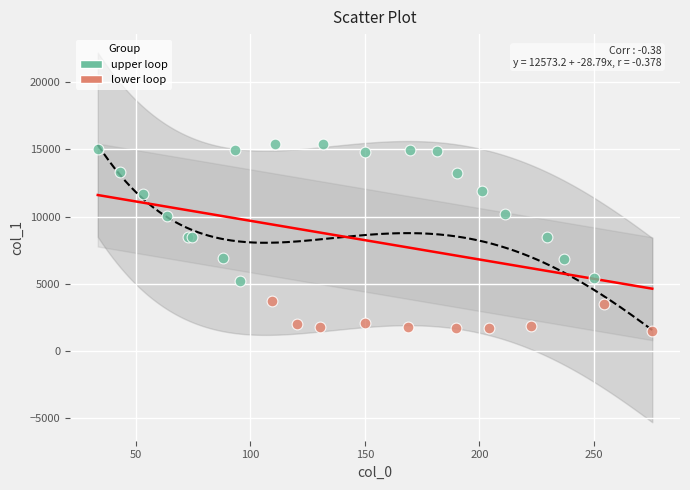

Which series reaches the maximum Y coordinate?

upper loop